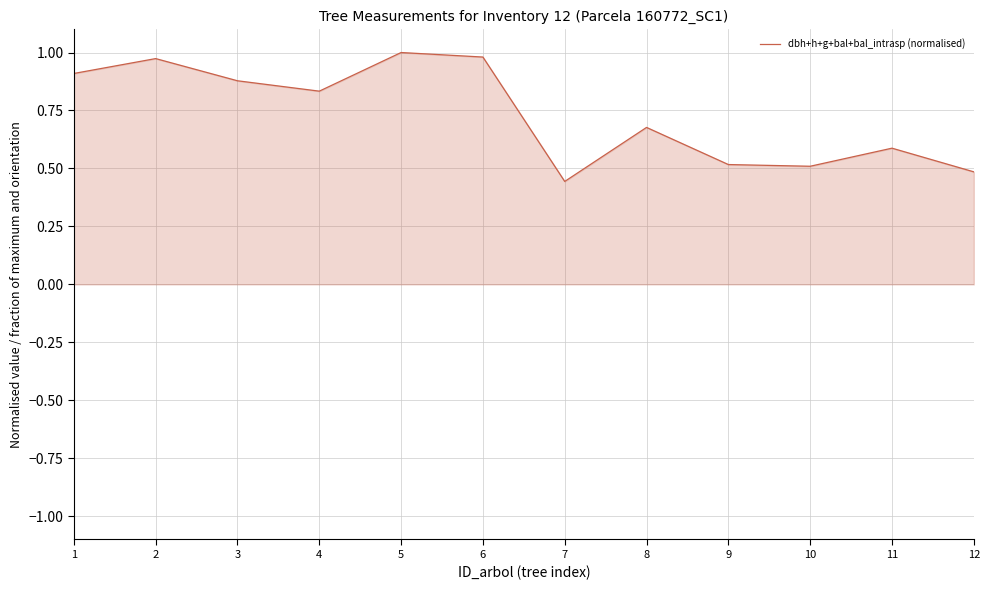

Does the chart display data point markers on the line(s)?

No